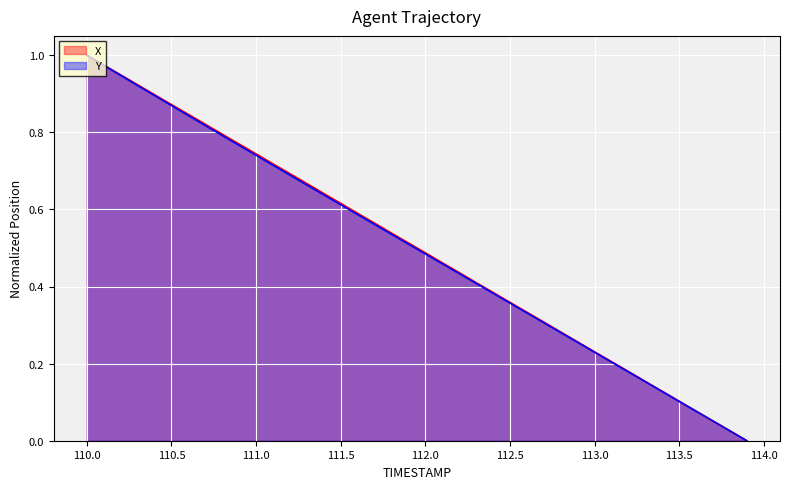

List the series in order of their peak value, highest first.

X, Y